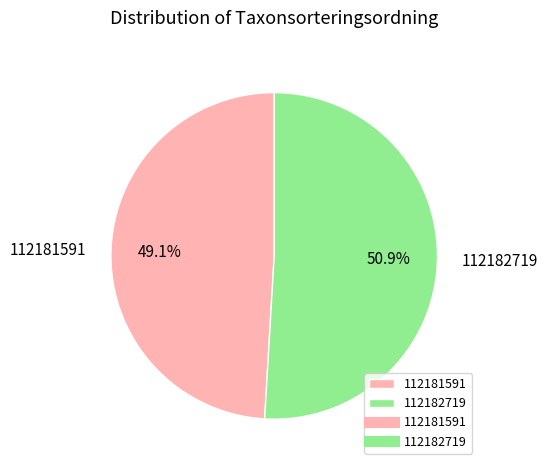

Is it true that 112182719 is 51% of the pie?

True